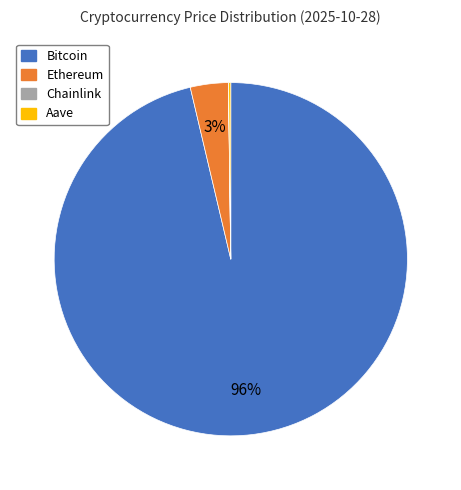

Which category accounts for the majority?

Bitcoin